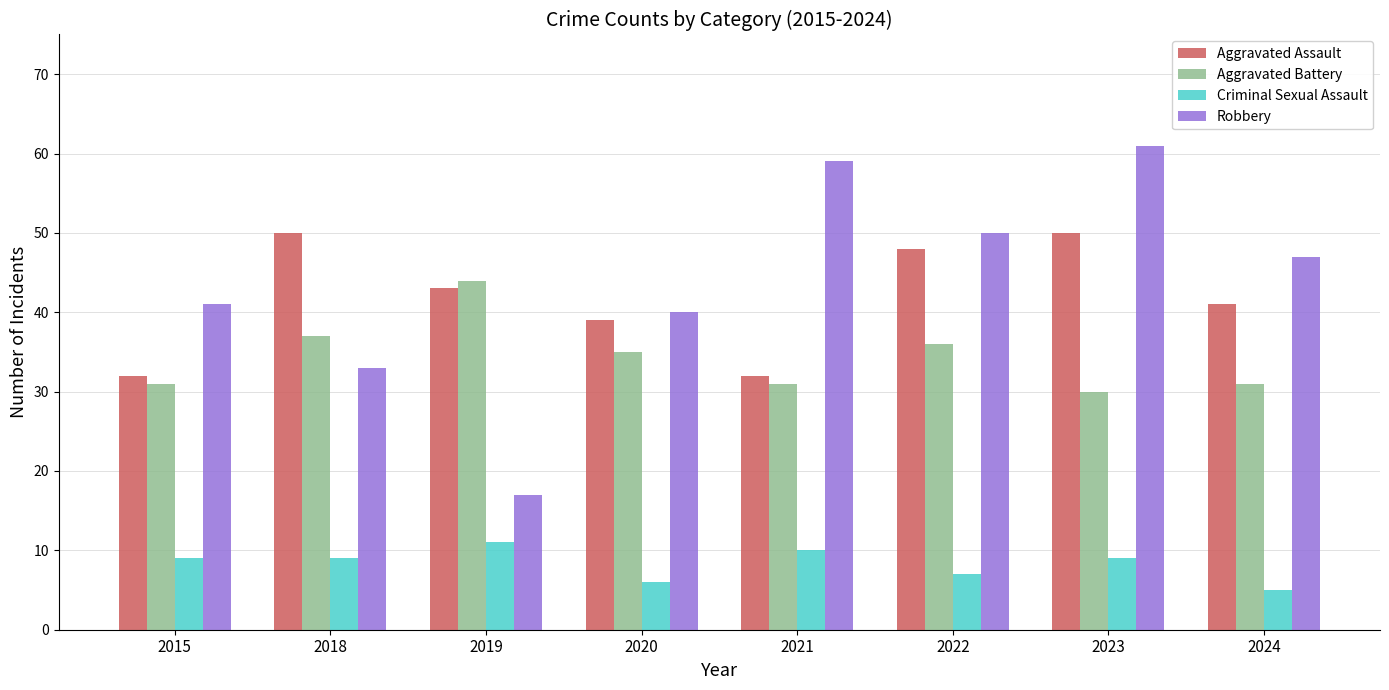

Which series has the widest spread of values?

Robbery